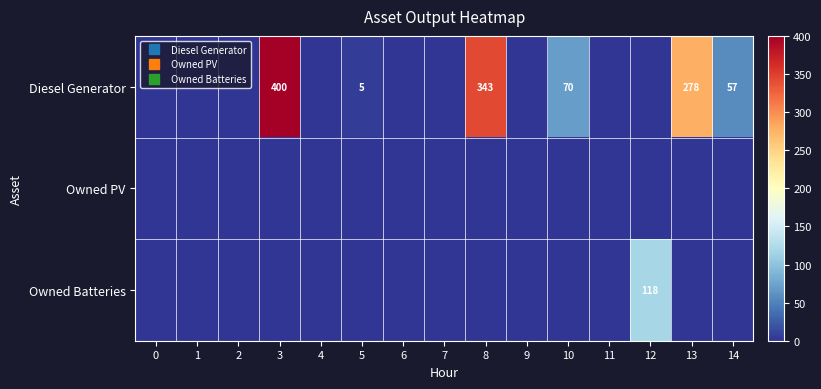

At which category is the sum across all series the highest?

3